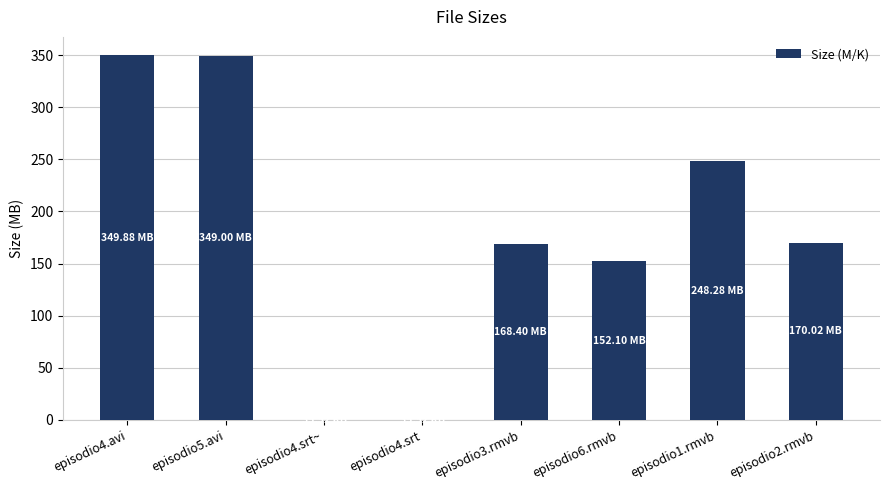

What is the sum of all values?

1437.8